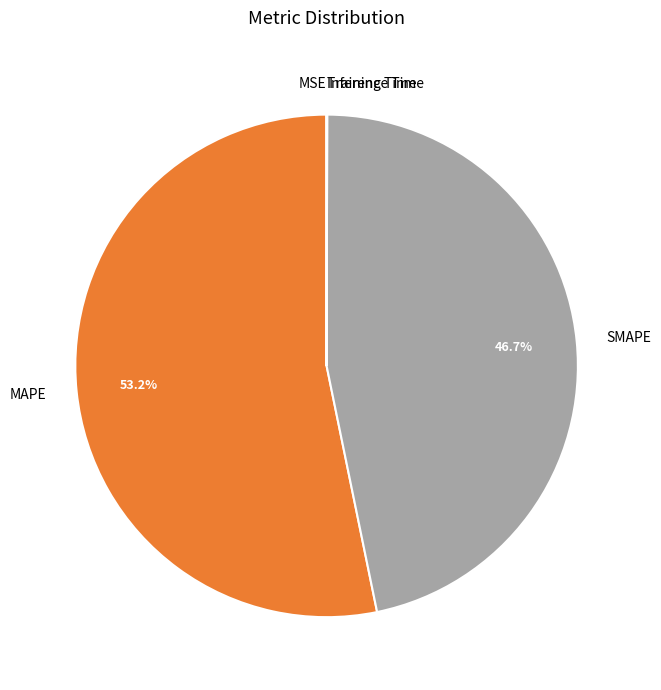

Is the sum of MAPE and SMAPE greater than half?

Yes